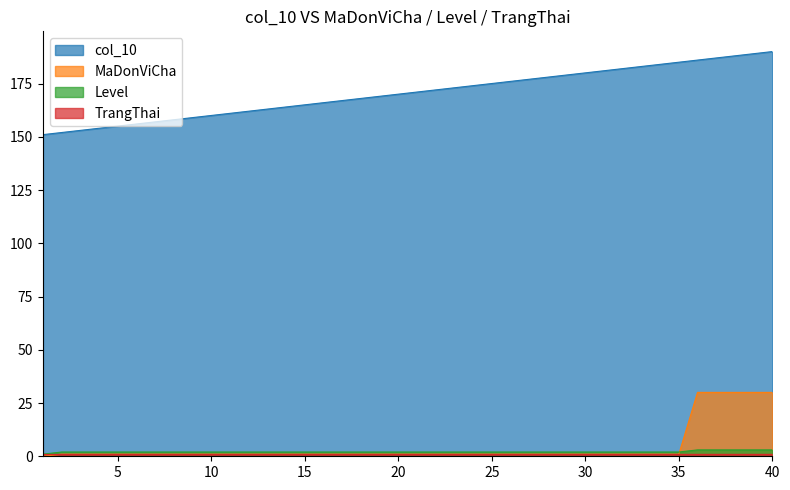

Which series has the largest total across all categories?

col_10